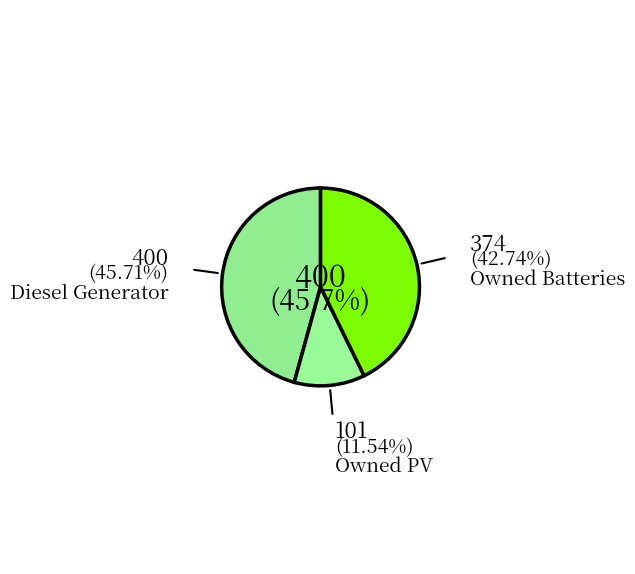

To the nearest percent, what is the difference between the Owned Batteries and Owned PV slice percentages?

31%